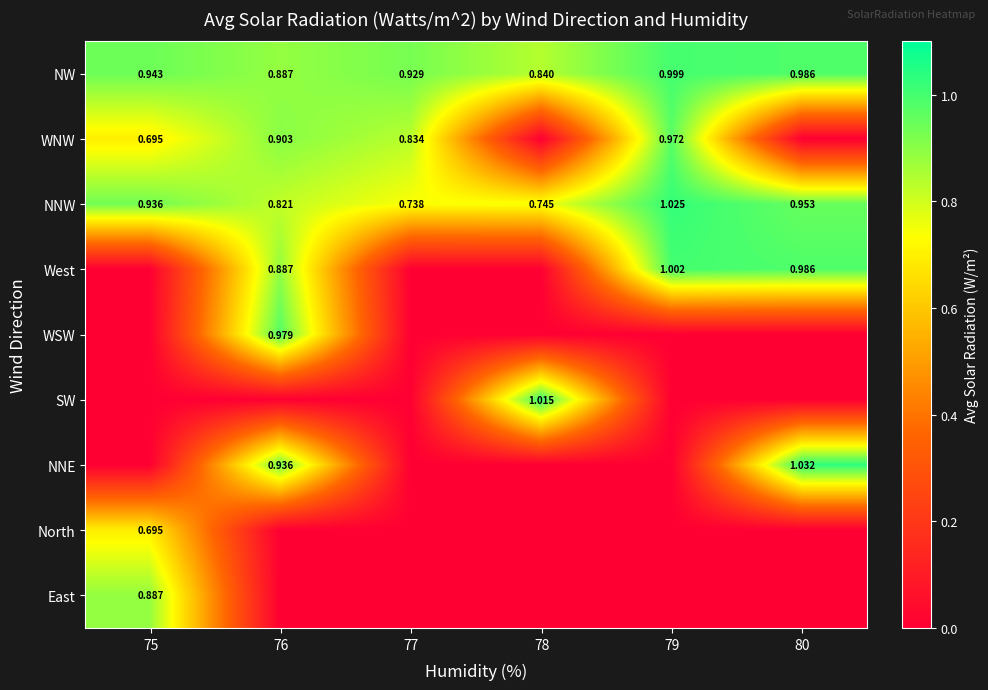

At how many categories does at least one series exceed 0?

6